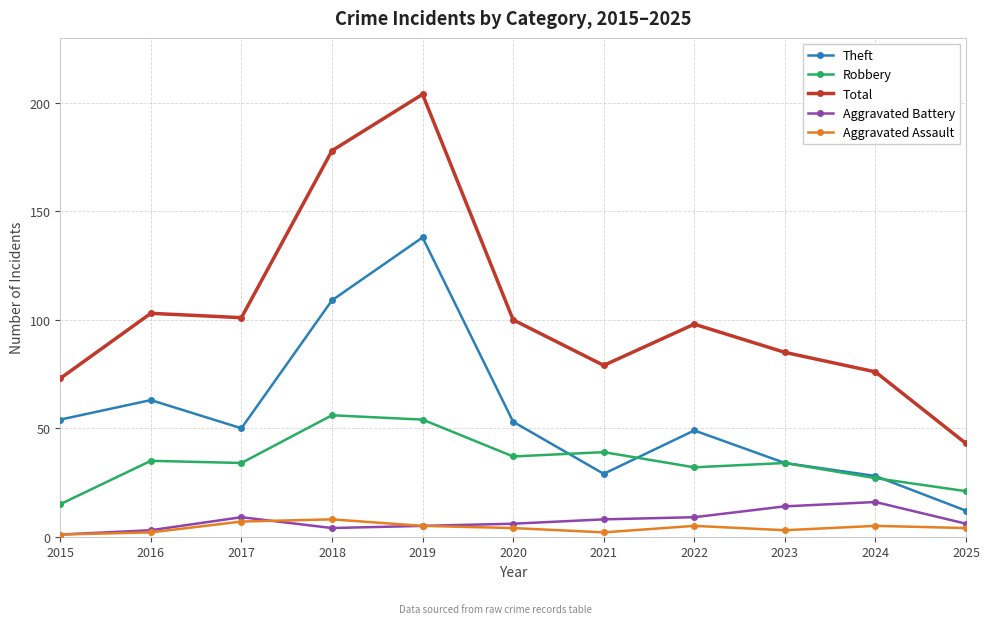

What is the sum of the Theft values at 2021 and 2019?

167